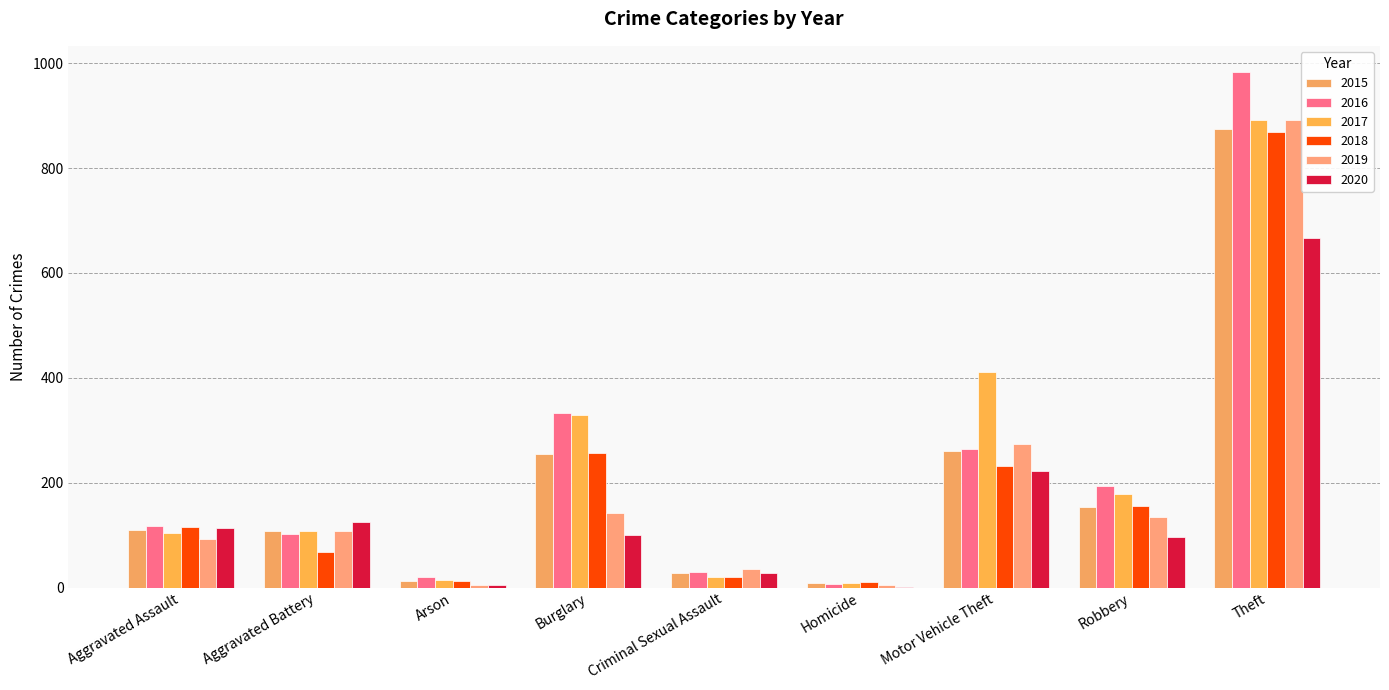

The 2017 series shows 207 at Burglary. True or false?

False